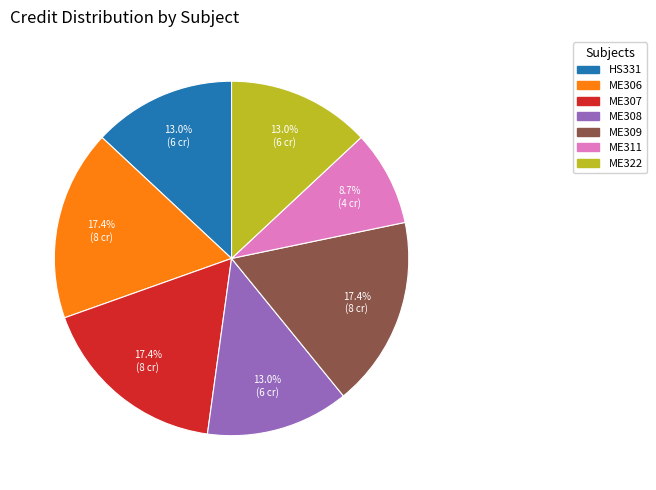

Does ME307 account for over 50% of the chart?

No